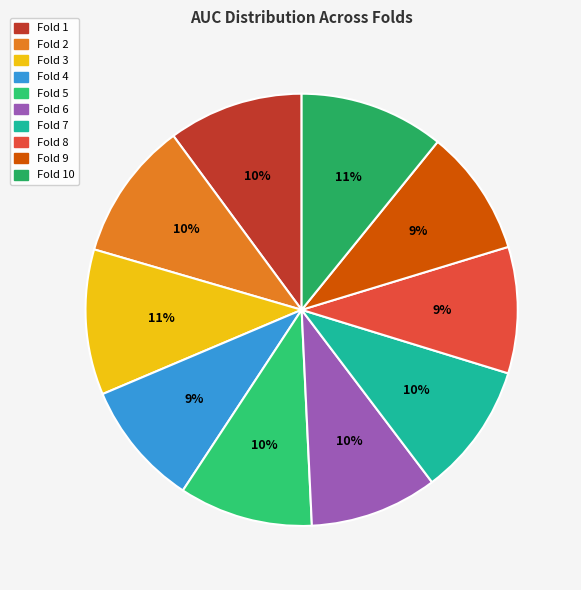

How many slices are in this pie chart?

10